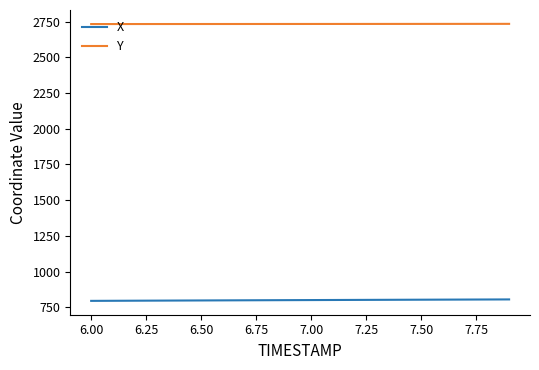

What is the difference between the second highest and second lowest values in the X series?

9.0